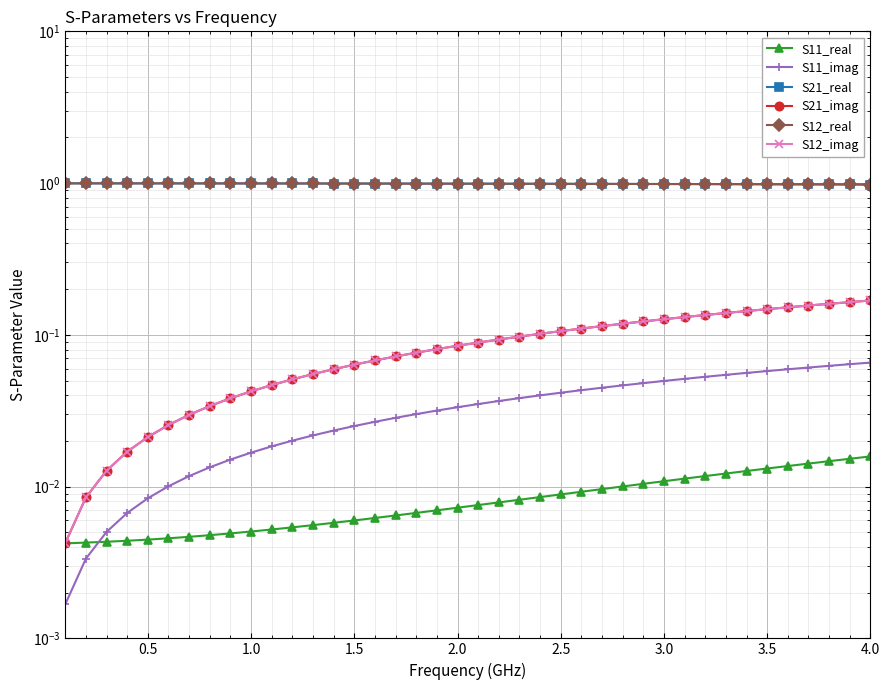

What is the sum of all S12_real values?

39.6